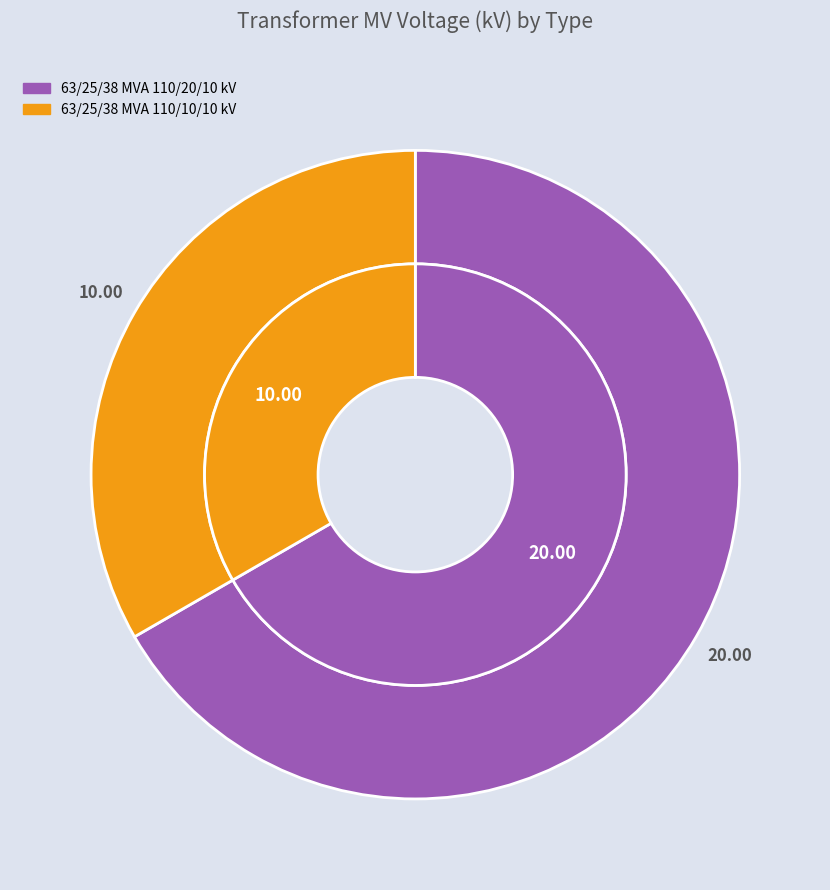

Between 63/25/38 MVA 110/10/10 kV and 63/25/38 MVA 110/20/10 kV, which is larger?

63/25/38 MVA 110/20/10 kV